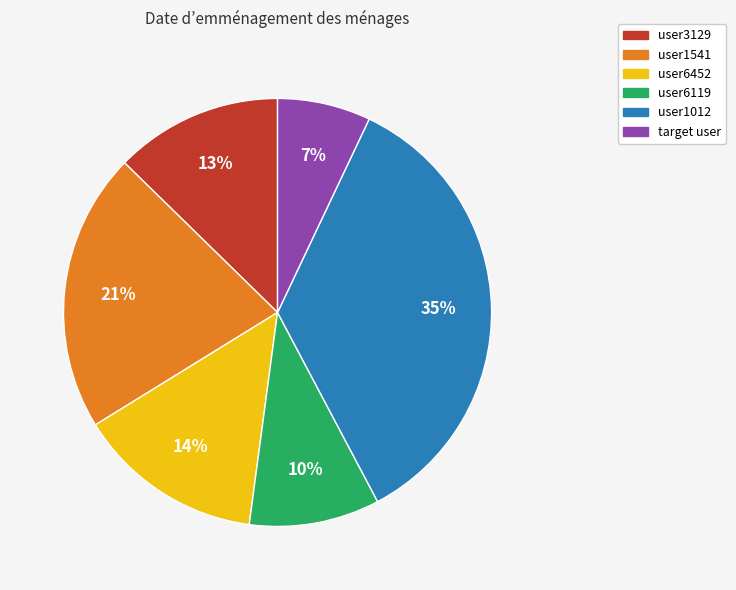

To the nearest percent, what is the difference between the user6452 and target user slice percentages?

7%